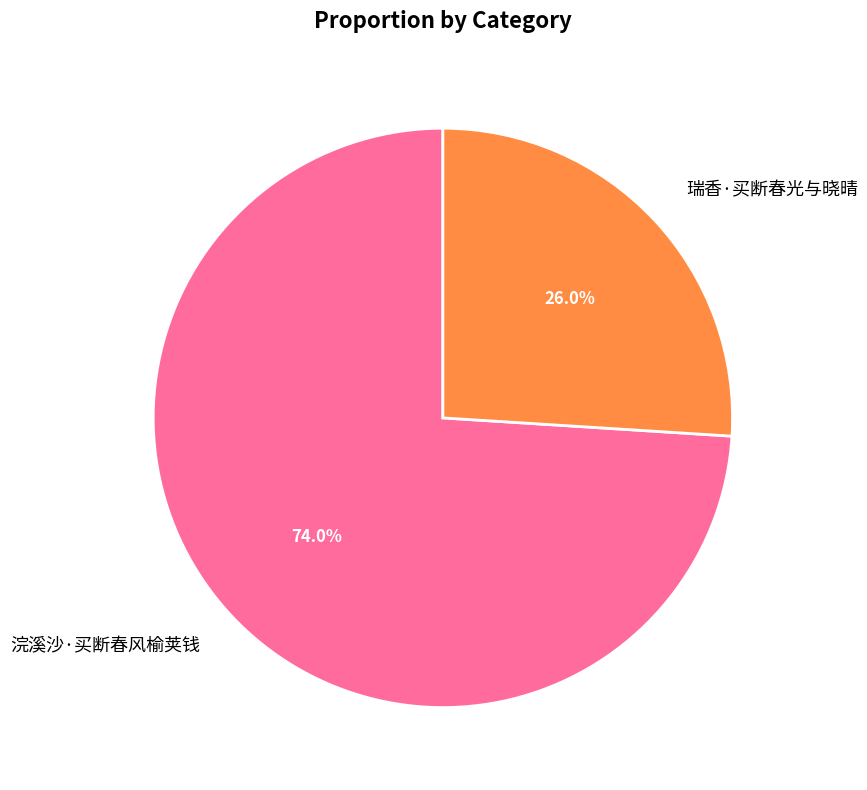

The 瑞香·买断春光与晓晴 slice represents 26% of the pie. True or false?

True